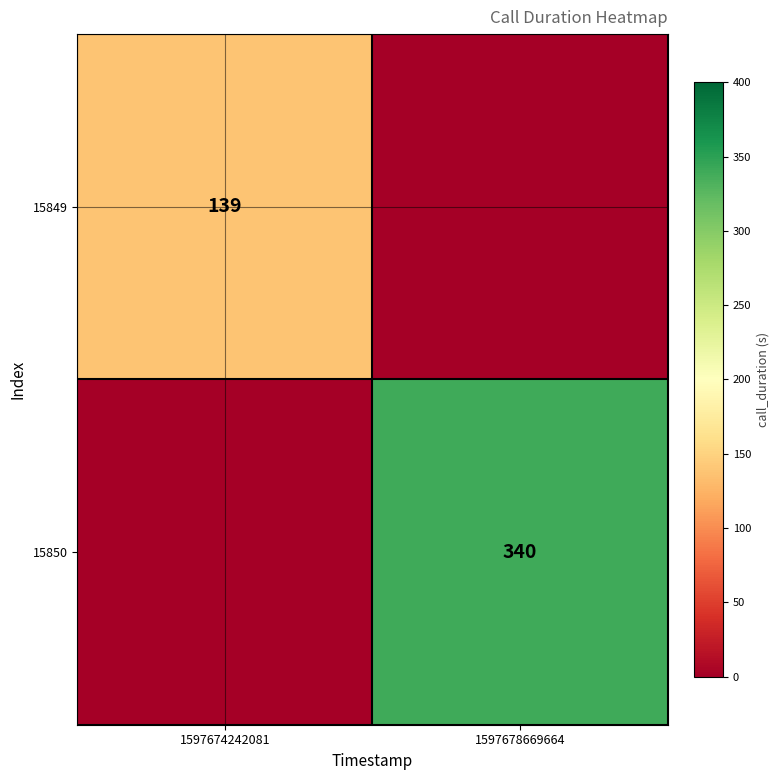

True or false: 15850 has a value of 340 at 1597678669664.

True